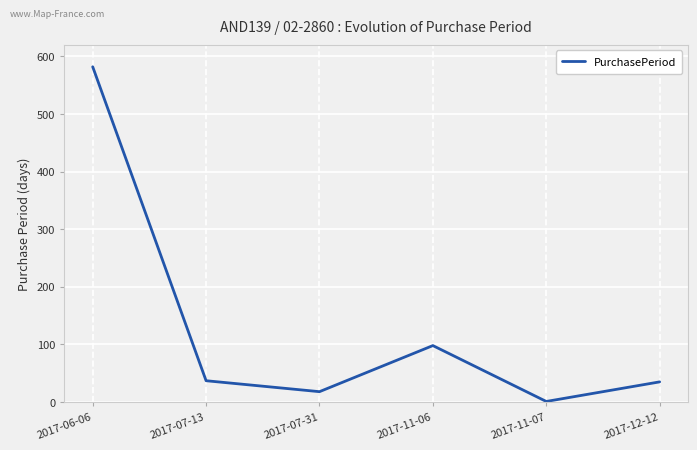

At which category does the chart reach its peak across all series?

2017-06-06